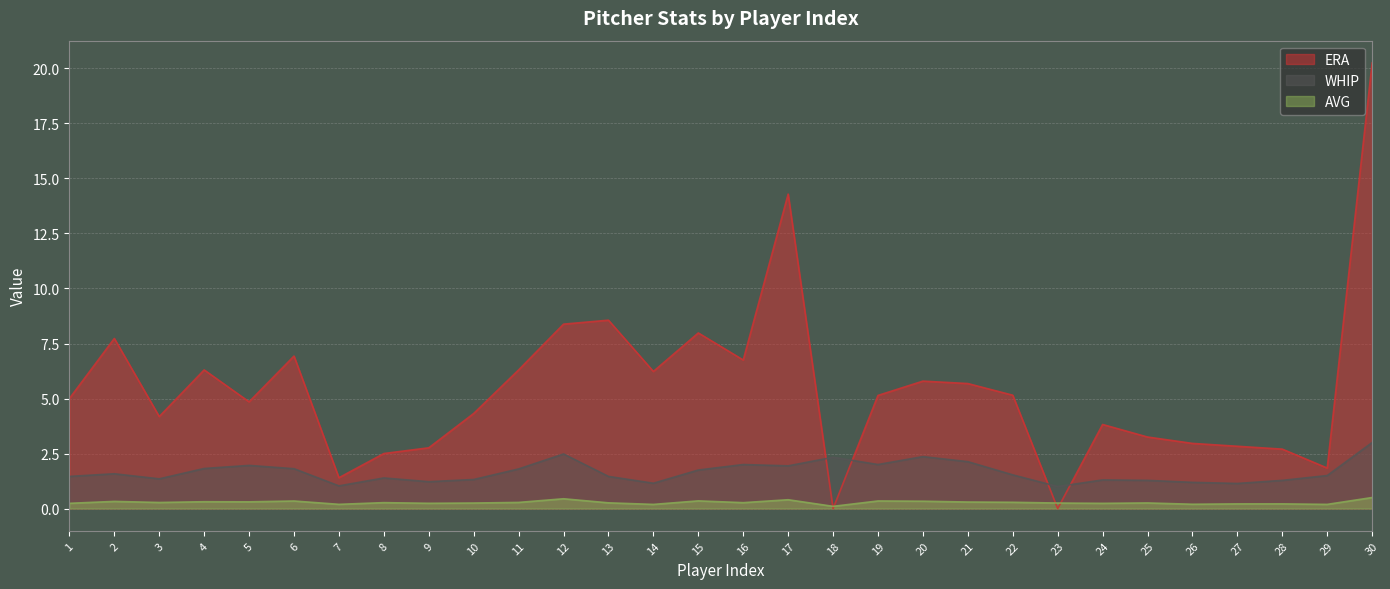

Rank the categories by ERA value from highest to lowest.

30, 17, 13, 12, 15, 2, 6, 16, 4, 11, 14, 20, 21, 22, 19, 1, 5, 10, 3, 24, 25, 26, 27, 9, 28, 8, 29, 7, 18, 23